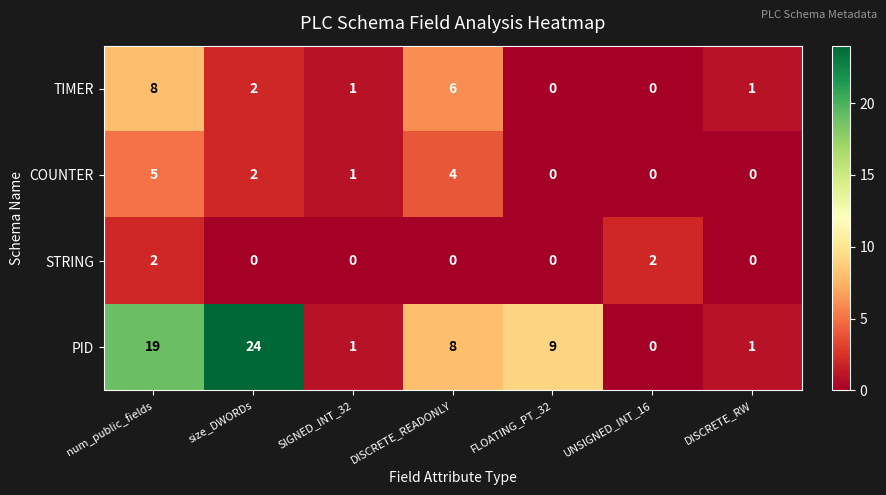

Count the TIMER values in the range 0 to 6.

6